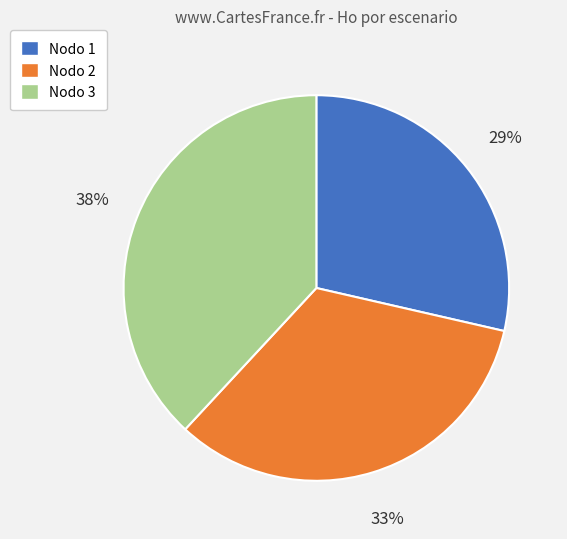

Is there a majority slice in this chart?

No